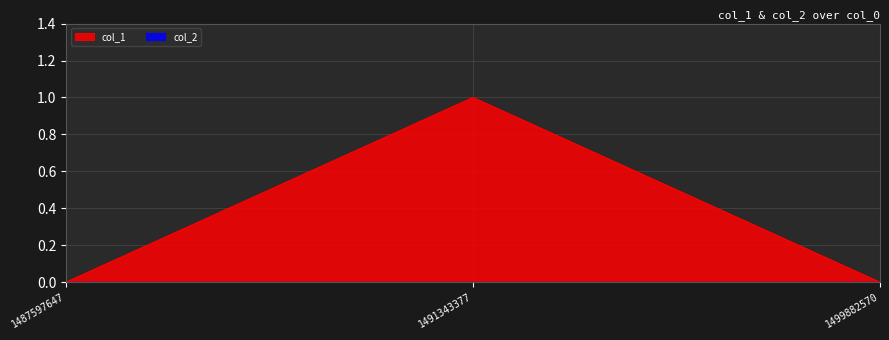

Read the value at 1491343377.

1